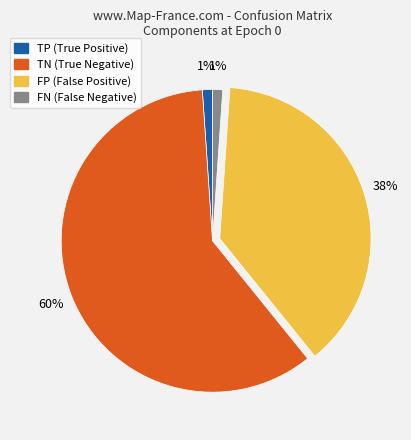

What is the ratio of the value at FN to the value at TP?

1.0